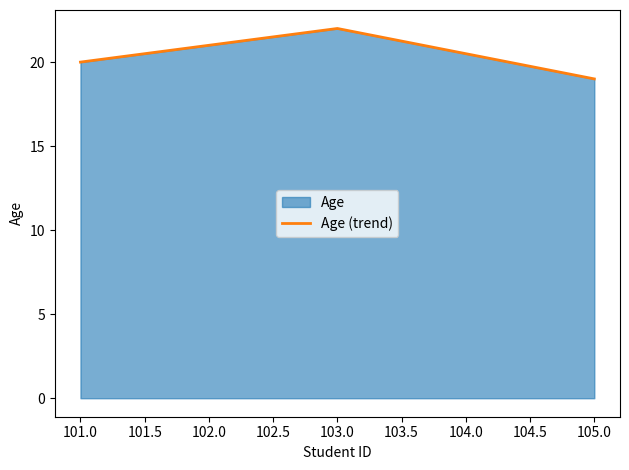

List the labels in order of value, largest first.

103.0, 102.0, 101.0, 105.0